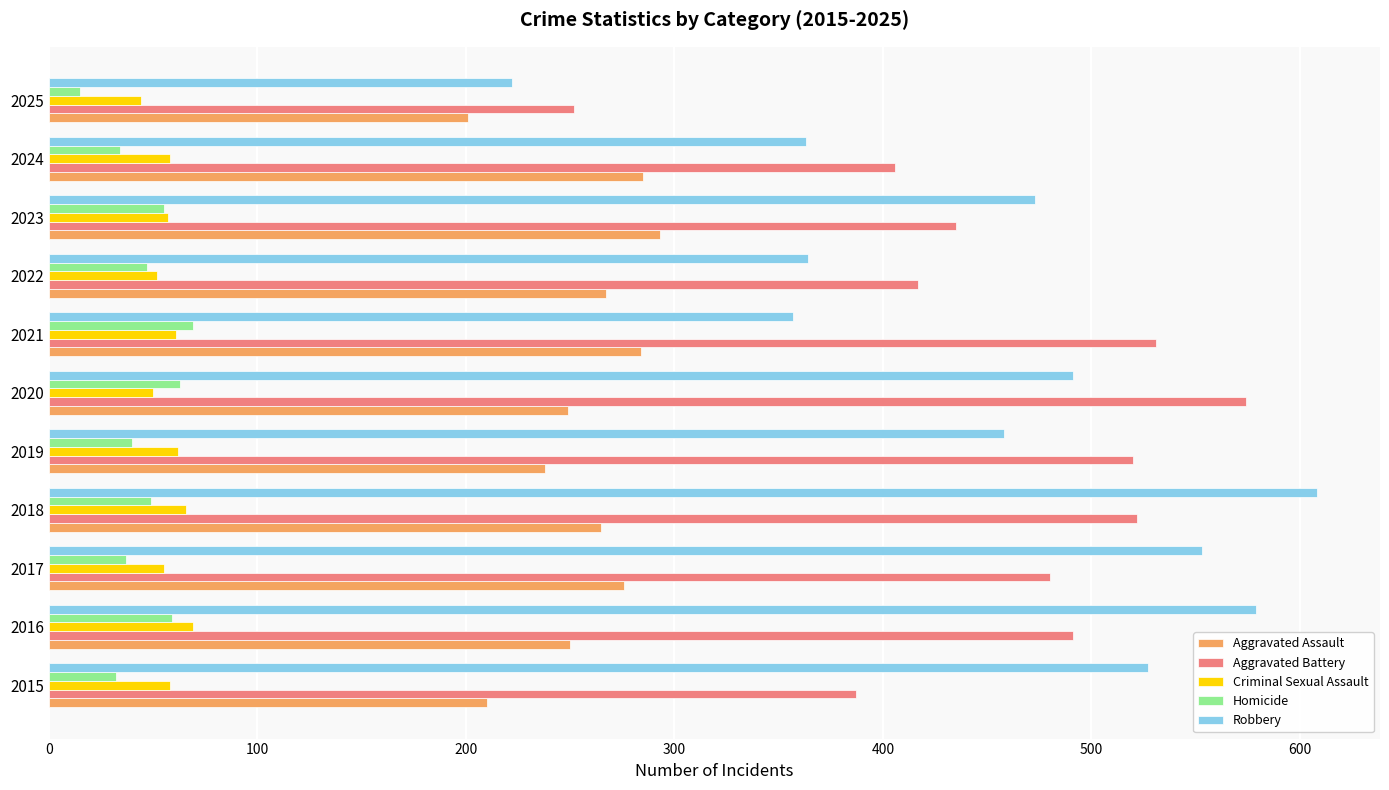

At which category does the chart reach its minimum across all series?

2025